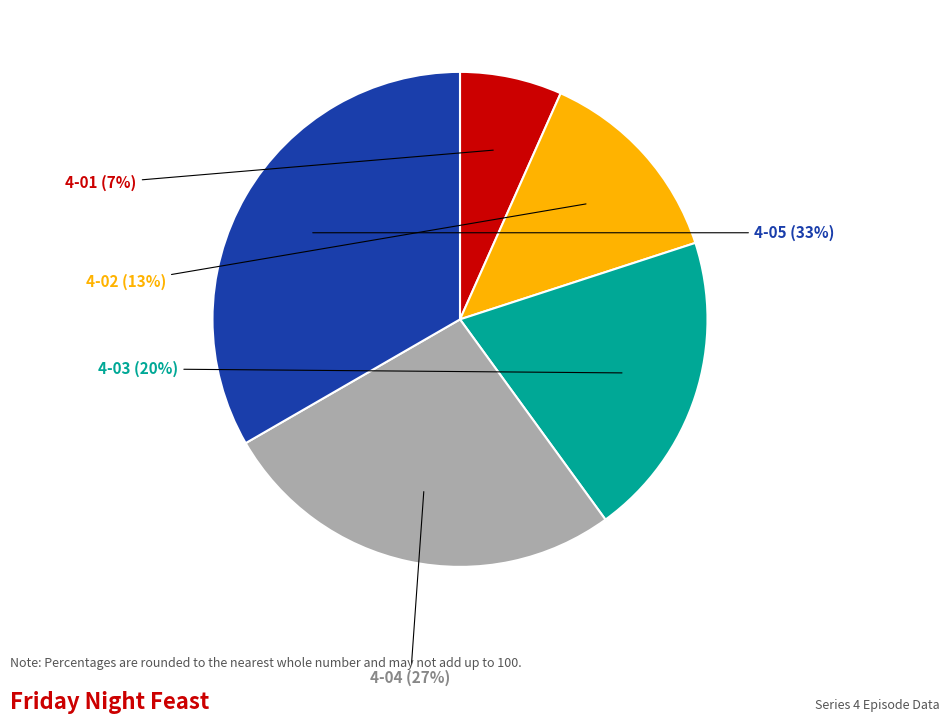

Is there a majority slice in this chart?

No